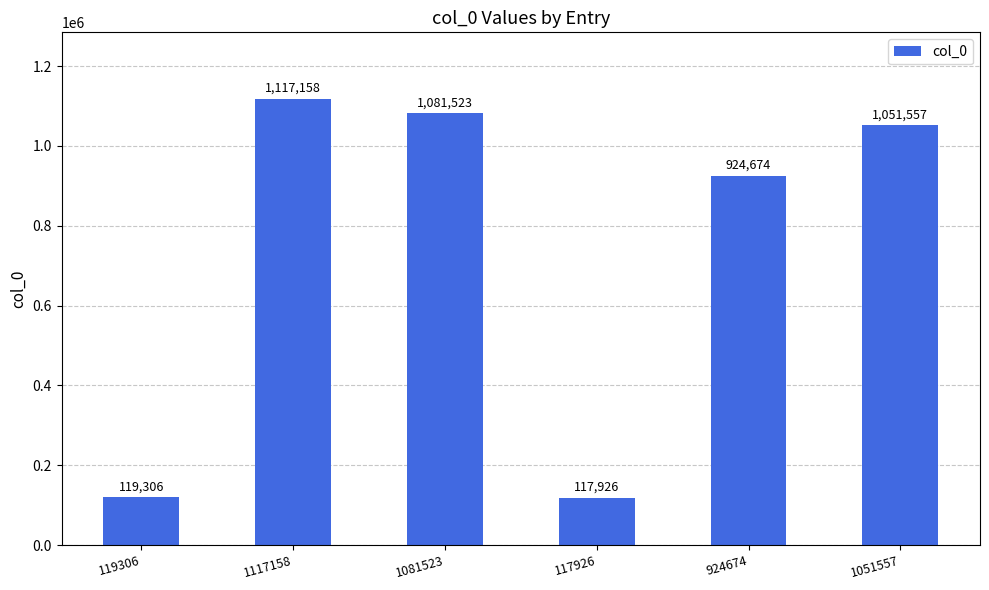

Approximately how many times larger is the value at 1117158 compared to 117926?

9.5